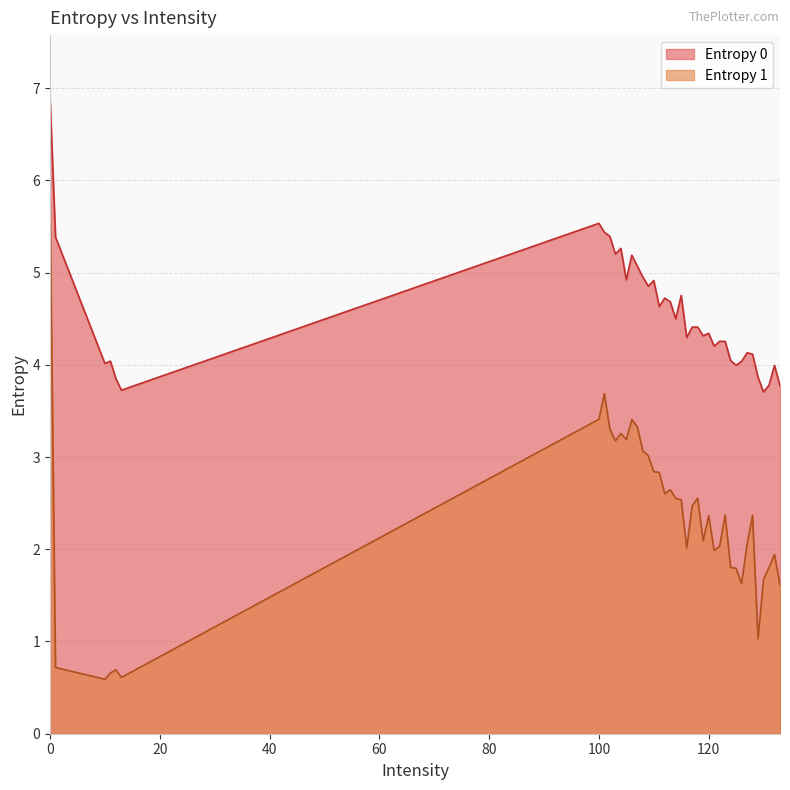

What is the difference between the maximum and minimum values in the Entropy 0 series?

3.2